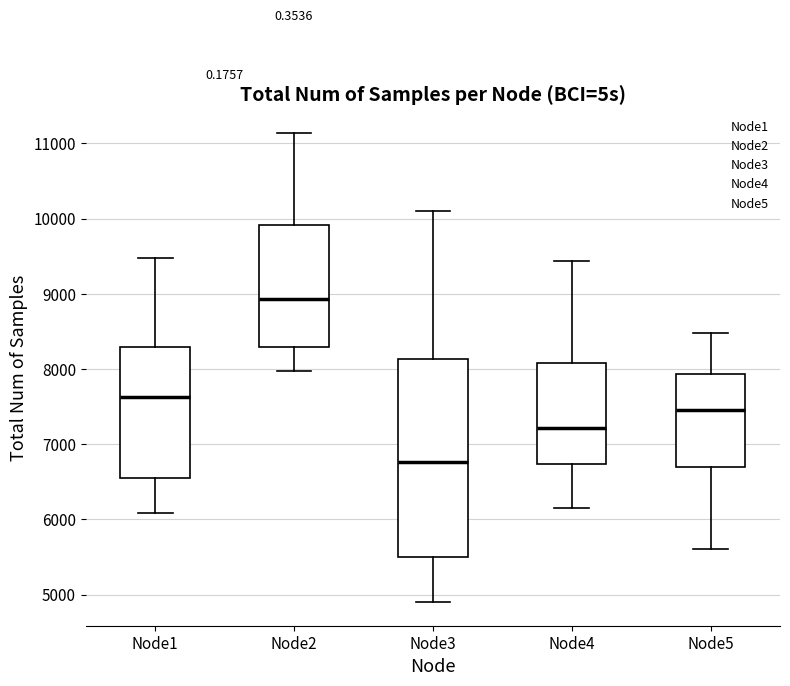

Reading left to right, read every box against the y-axis: the position of its median line, the range the box covers, and the ends of its whiskers. The values are not printed on the chart, so give them approximately, as read against the axis.

Node1: median 7600, box 6600 to 8300, whiskers 6100 to 9500
Node2: median 8900, box 8300 to 9900, whiskers 8000 to 11100
Node3: median 6800, box 5500 to 8100, whiskers 4900 to 10100
Node4: median 7200, box 6700 to 8100, whiskers 6200 to 9400
Node5: median 7400, box 6700 to 7900, whiskers 5600 to 8500